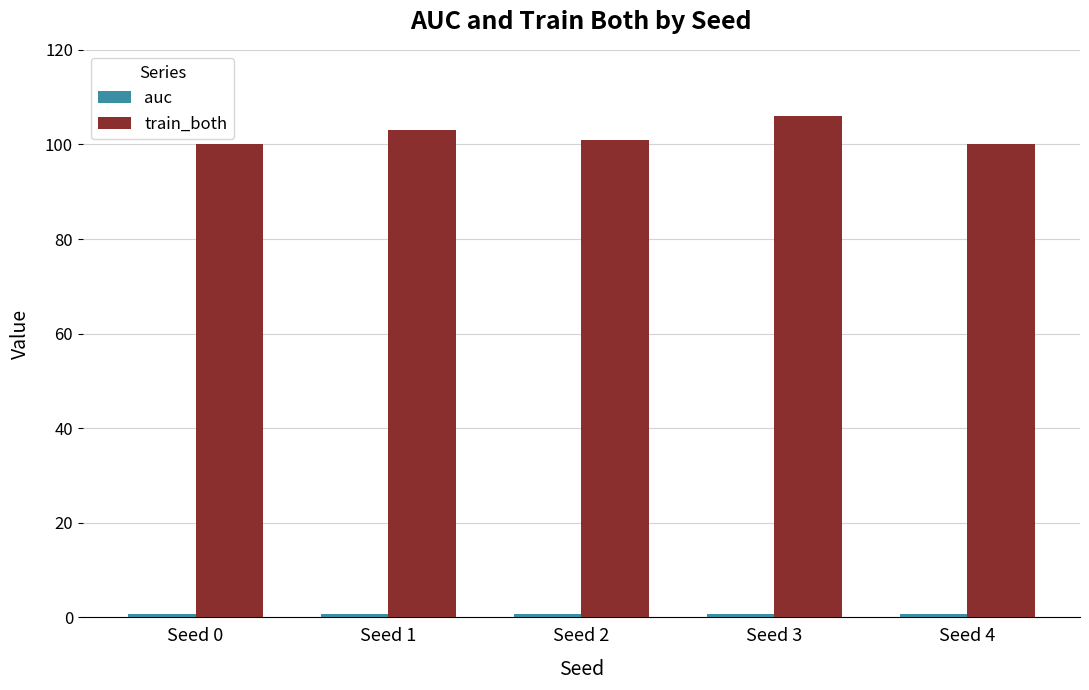

At which label is train_both closest to 103?

Seed 1